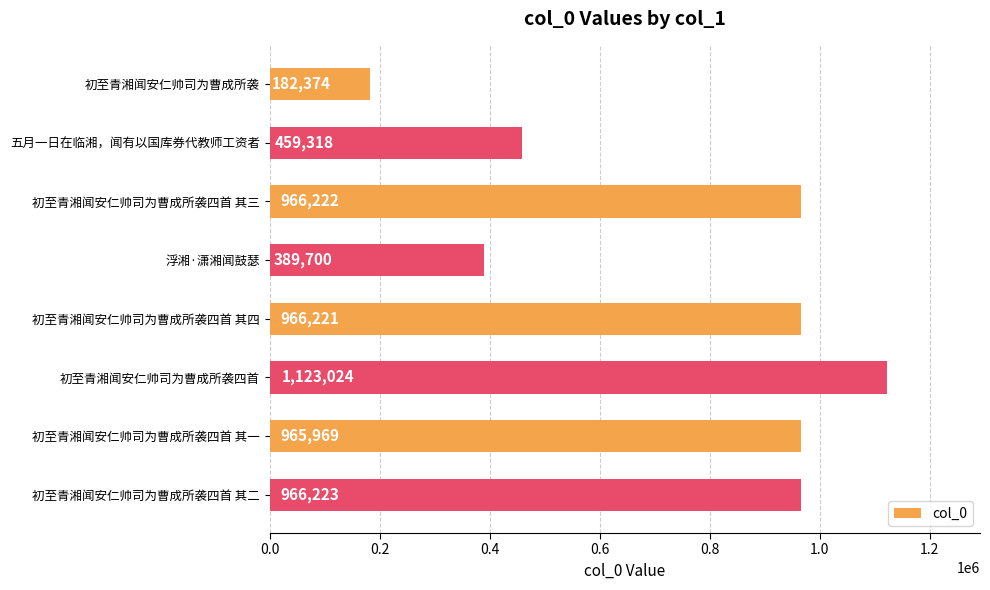

Reading top to bottom, extract all data points from this chart.

初至青湘闻安仁帅司为曹成所袭=182374	五月一日在临湘，闻有以国库券代教师工资者=459318	初至青湘闻安仁帅司为曹成所袭四首 其三=966222	浮湘·潇湘闻鼓瑟=389700	初至青湘闻安仁帅司为曹成所袭四首 其四=966221	初至青湘闻安仁帅司为曹成所袭四首=1123024	初至青湘闻安仁帅司为曹成所袭四首 其一=965969	初至青湘闻安仁帅司为曹成所袭四首 其二=966223